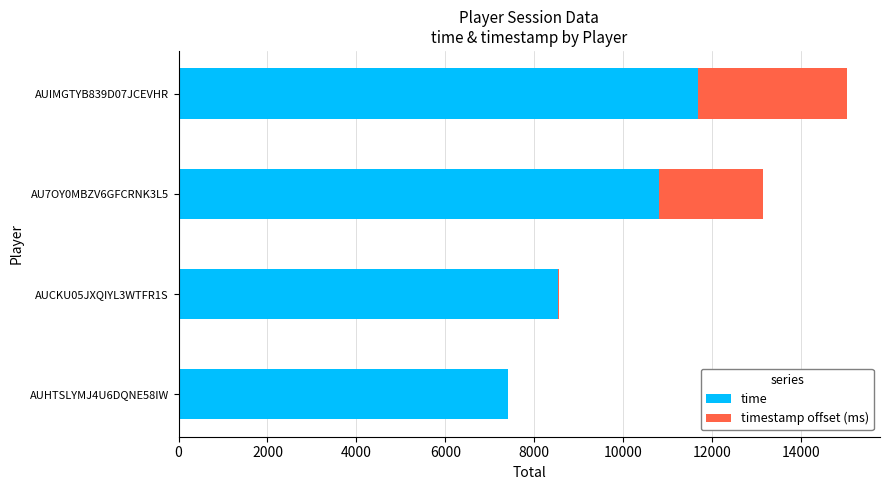

How many distinct data groups are displayed?

2